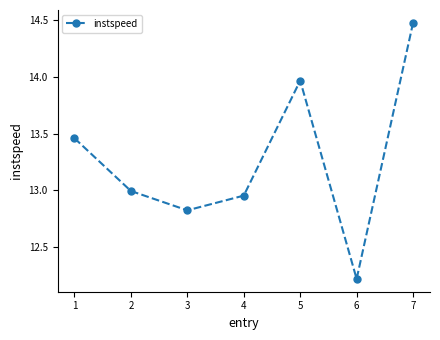

Where is the first local maximum?

5